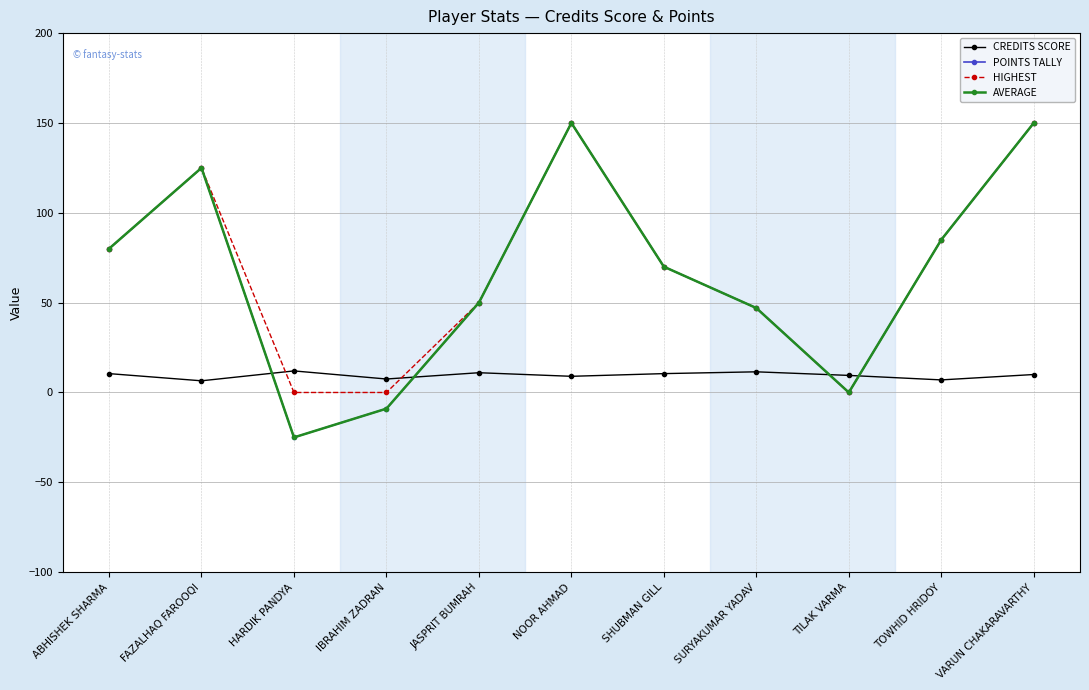

Rank the categories by AVERAGE value from lowest to highest.

HARDIK PANDYA, IBRAHIM ZADRAN, TILAK VARMA, SURYAKUMAR YADAV, JASPRIT BUMRAH, SHUBMAN GILL, ABHISHEK SHARMA, TOWHID HRIDOY, FAZALHAQ FAROOQI, NOOR AHMAD, VARUN CHAKARAVARTHY